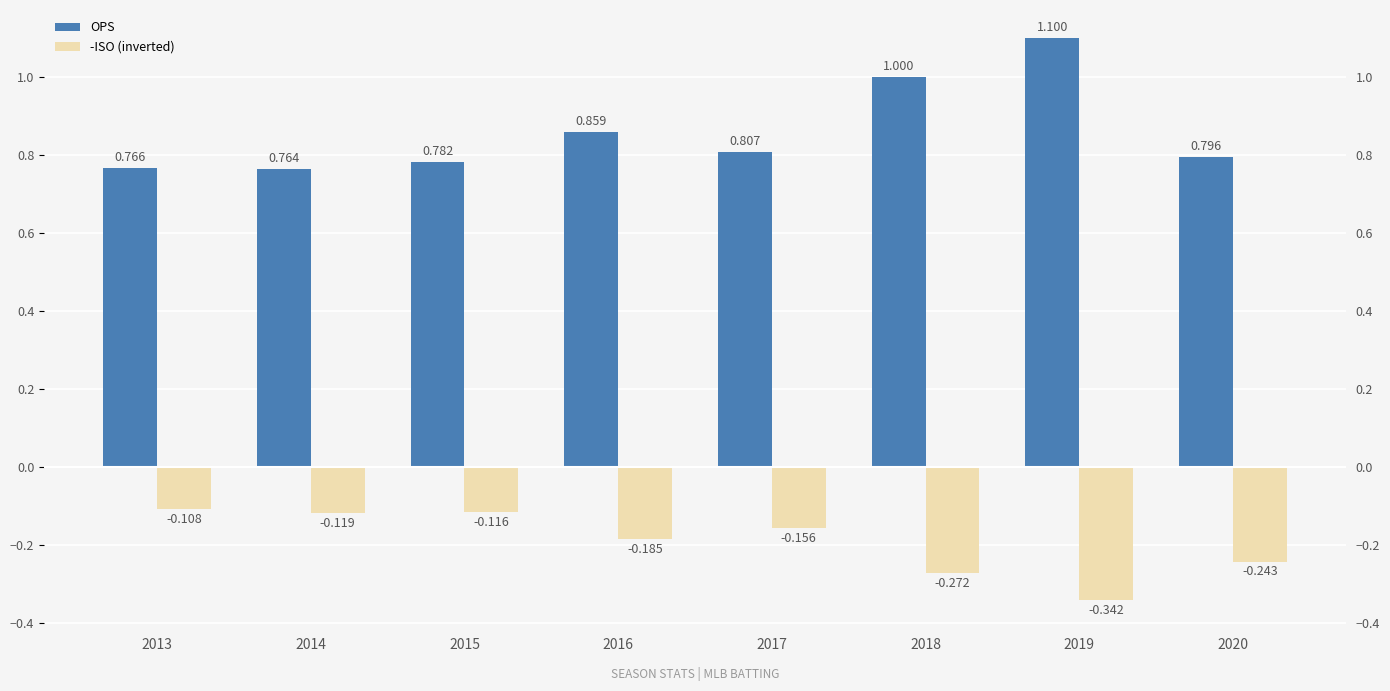

Reading right to left, list all the values displayed in this chart.

OPS: 0.8	1.1	1.0	0.8	0.9	0.8	0.8	0.8
-ISO (inverted): -0.2	-0.3	-0.3	-0.2	-0.2	-0.1	-0.1	-0.1